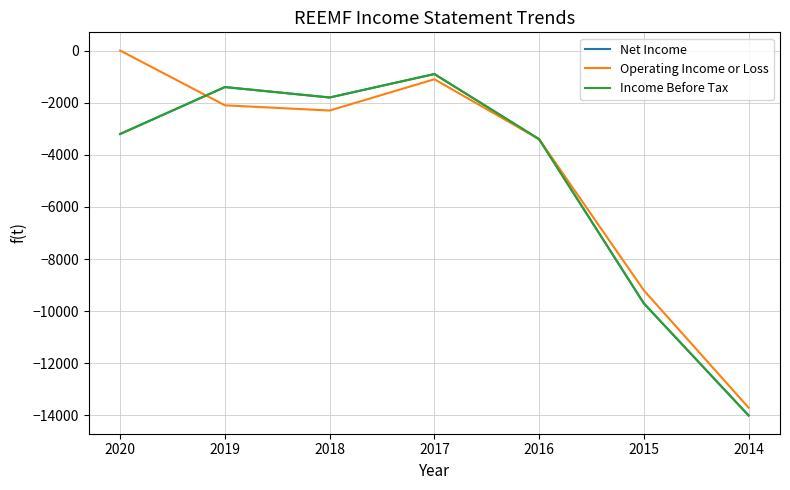

Is this an area chart (filled region under the line)?

No